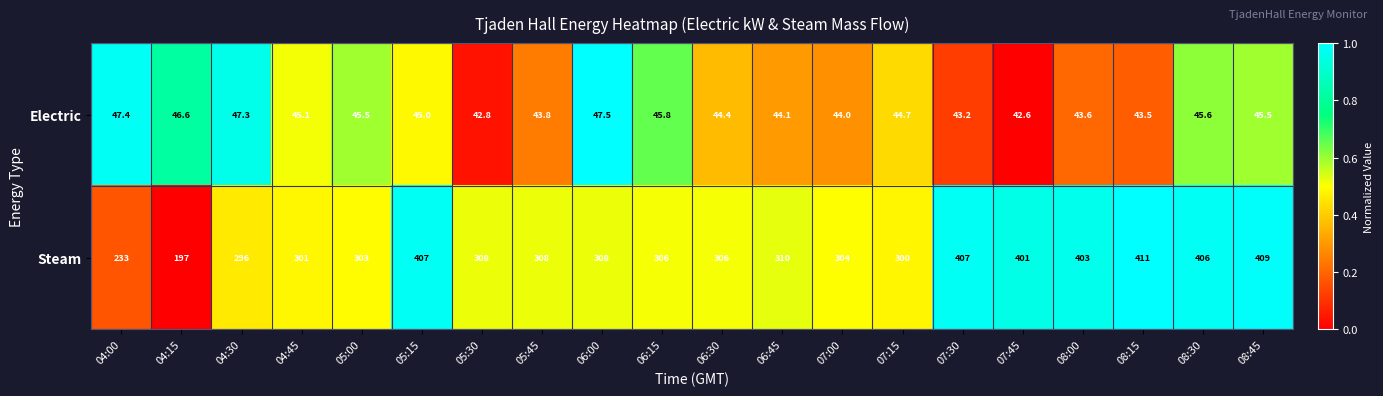

List the series in order of their peak value, highest first.

Steam, Electric